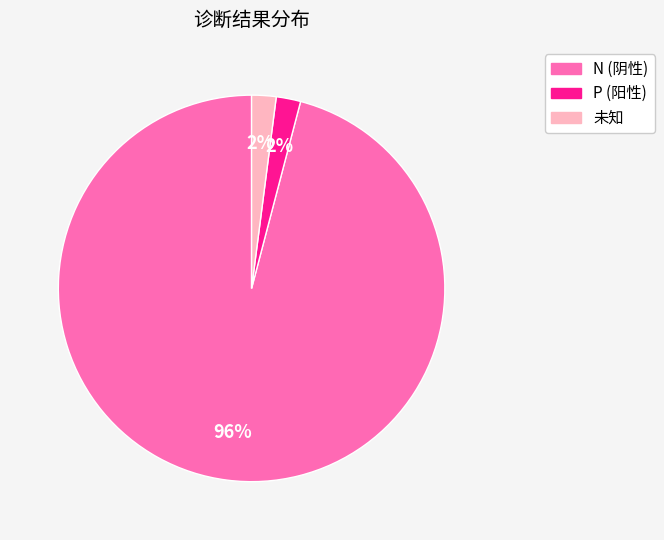

Does any single category account for the majority?

Yes